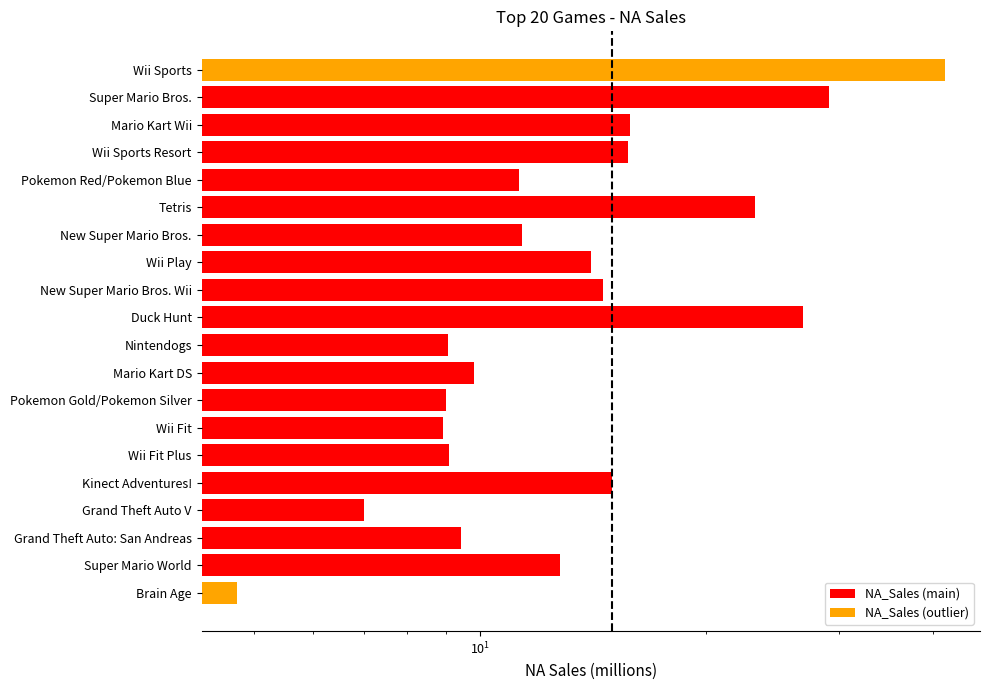

Reading right to left, extract all data points from this chart.

4.8	12.8	9.4	7.0	15.0	9.1	8.9	9.0	9.8	9.1	26.9	14.6	14.0	11.4	23.2	11.3	15.8	15.8	29.1	41.5